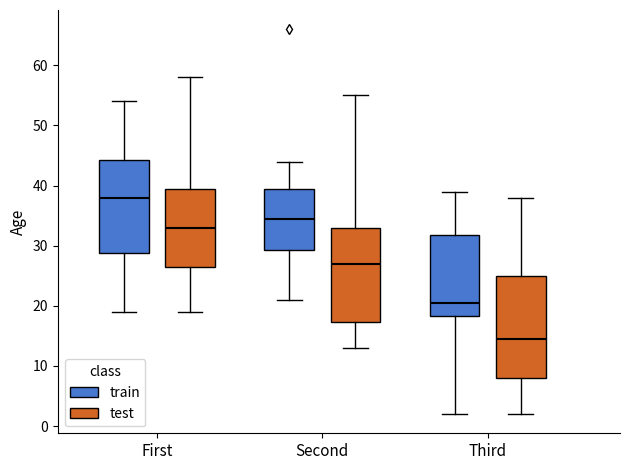

Reading left to right, read every box against the y-axis: the position of its median line, the range the box covers, and the ends of its whiskers. The values are not printed on the chart, so give them approximately, as read against the axis.

First (train): median 38, box 29 to 44, whiskers 19 to 54
First (test): median 33, box 27 to 40, whiskers 19 to 58
Second (train): median 35, box 29 to 40, whiskers 21 to 44
Second (test): median 27, box 17 to 33, whiskers 13 to 55
Third (train): median 21, box 18 to 32, whiskers 2 to 39
Third (test): median 15, box 8 to 25, whiskers 2 to 38